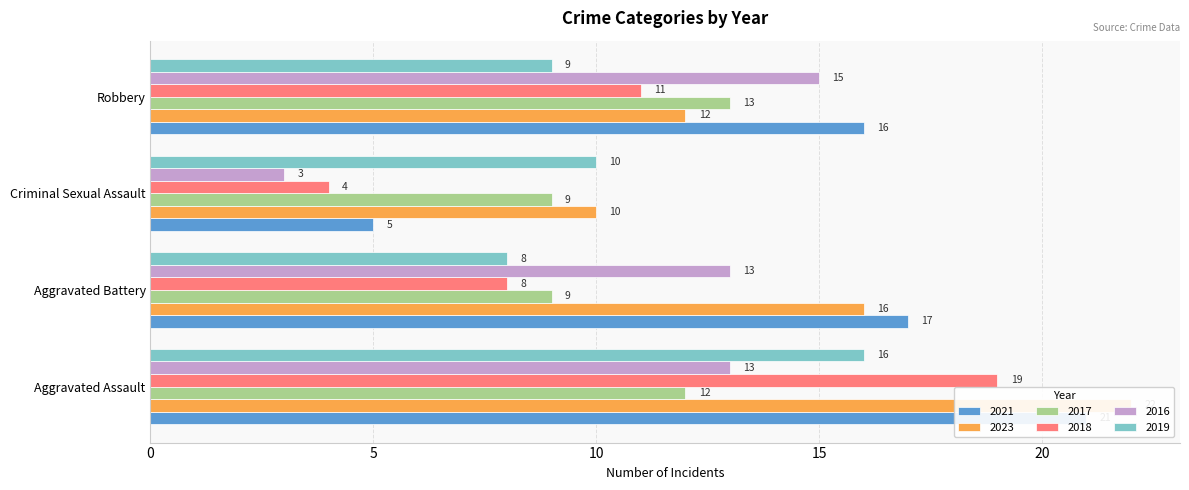

How many values in the 2018 series are below 11?

2